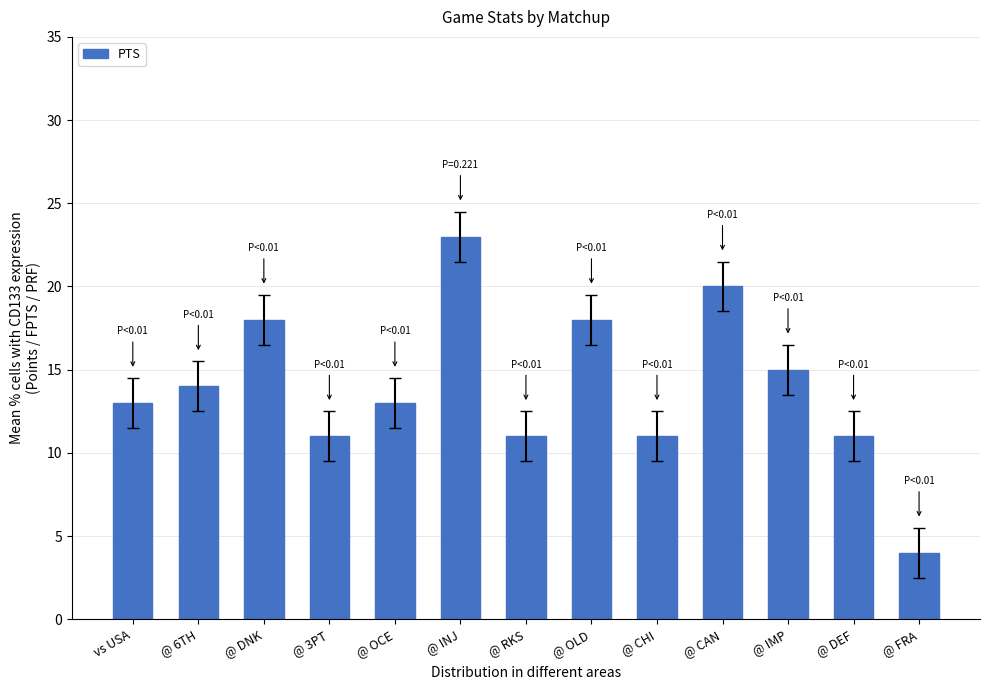

Count the number of data series in this chart.

1